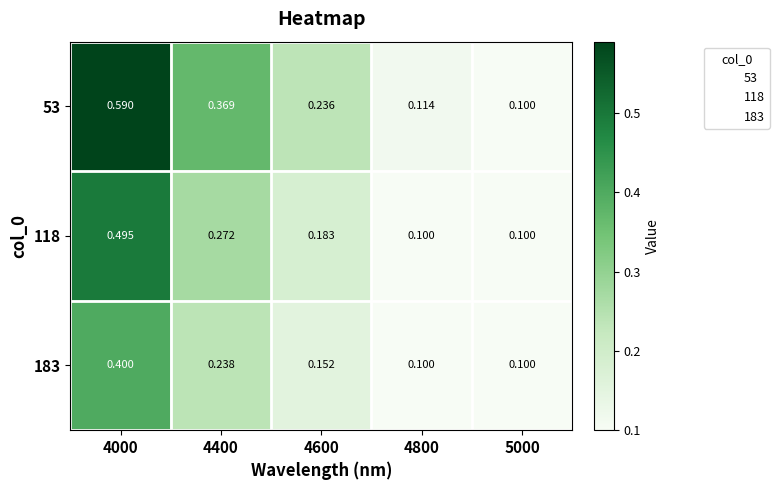

How many data points does each series have?

5